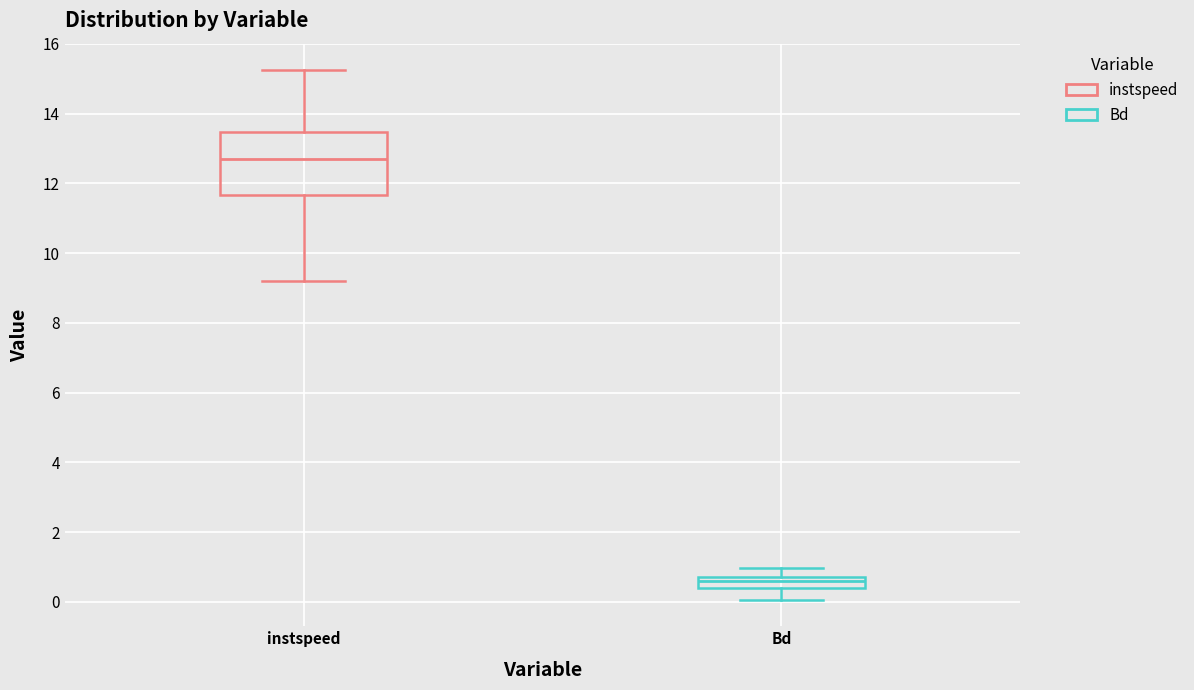

Comparing the boxes themselves (not the whiskers), which one is the tallest?

instspeed